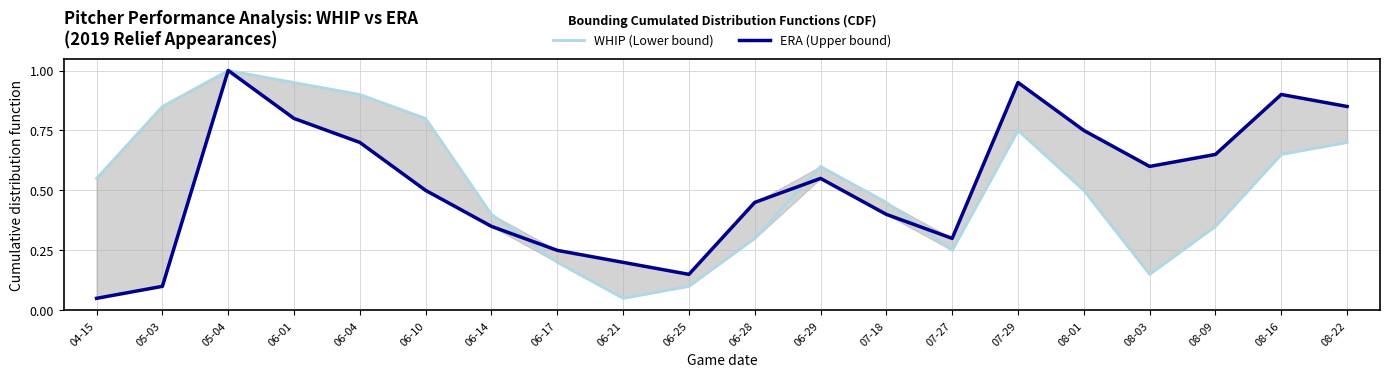

Does the chart display data point markers on the line(s)?

No